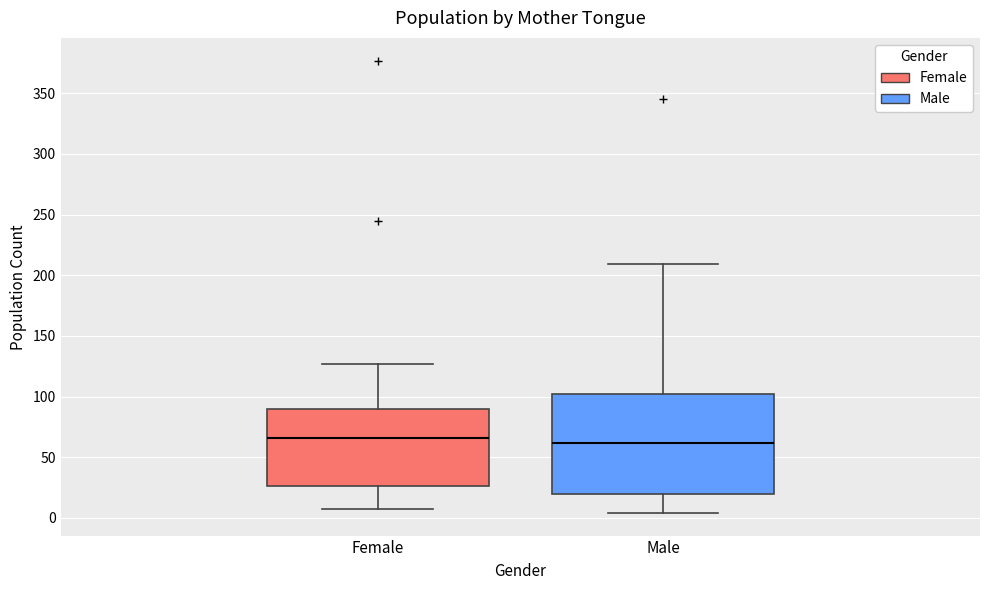

Reading left to right, transcribe this box plot: for each box, give where its median line is, the range the box spans, and where its two whiskers end, as read against the y-axis. The values are not printed on the chart, so give them approximately, as read against the axis.

Female: median 65, box 25 to 90, whiskers 5 to 125
Male: median 60, box 20 to 100, whiskers 5 to 210